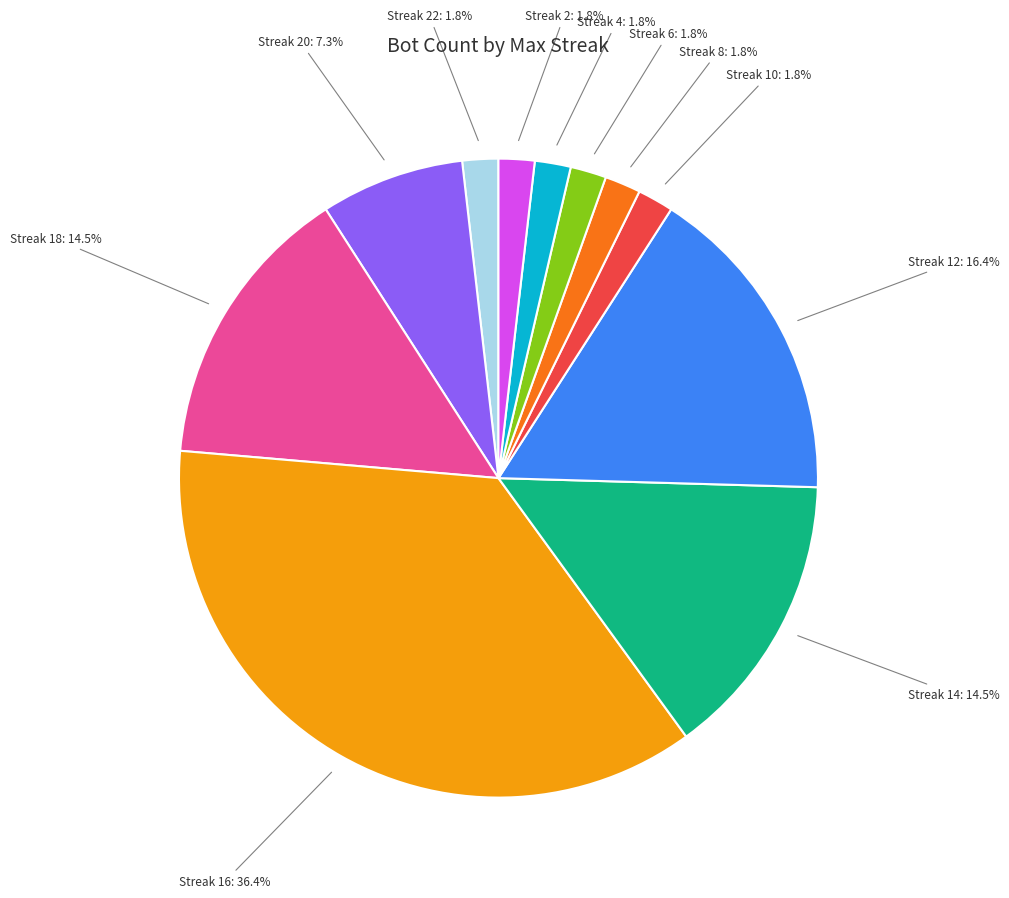

How many segments does this pie chart have?

11